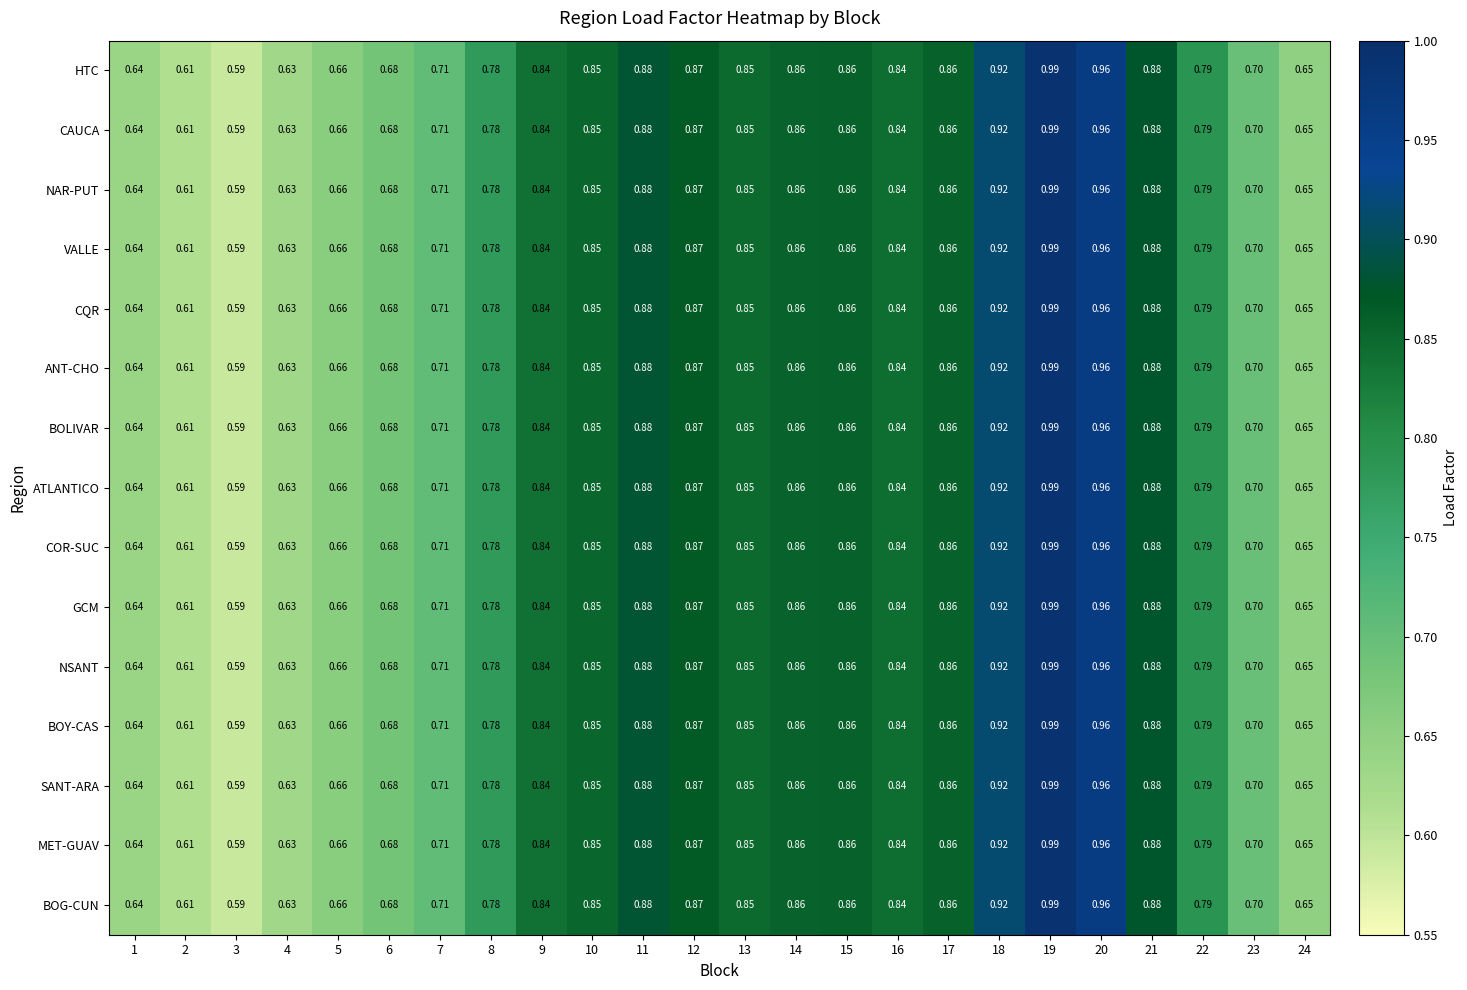

Is the value of MET-GUAV at 13 greater than the value of CQR at 20?

No